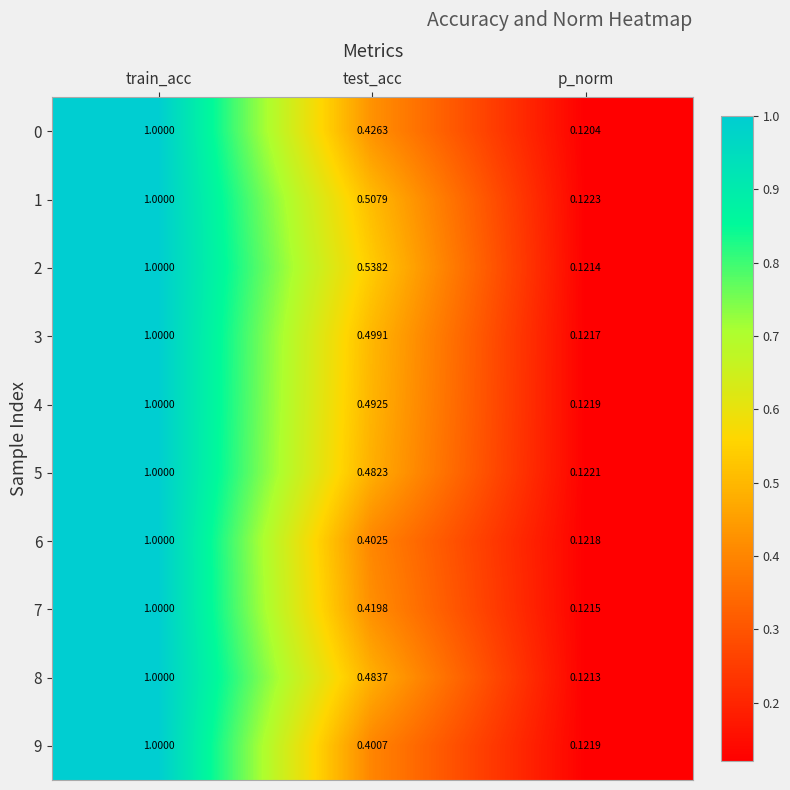

List the labels in order of 0 value, largest first.

train_acc, test_acc, p_norm